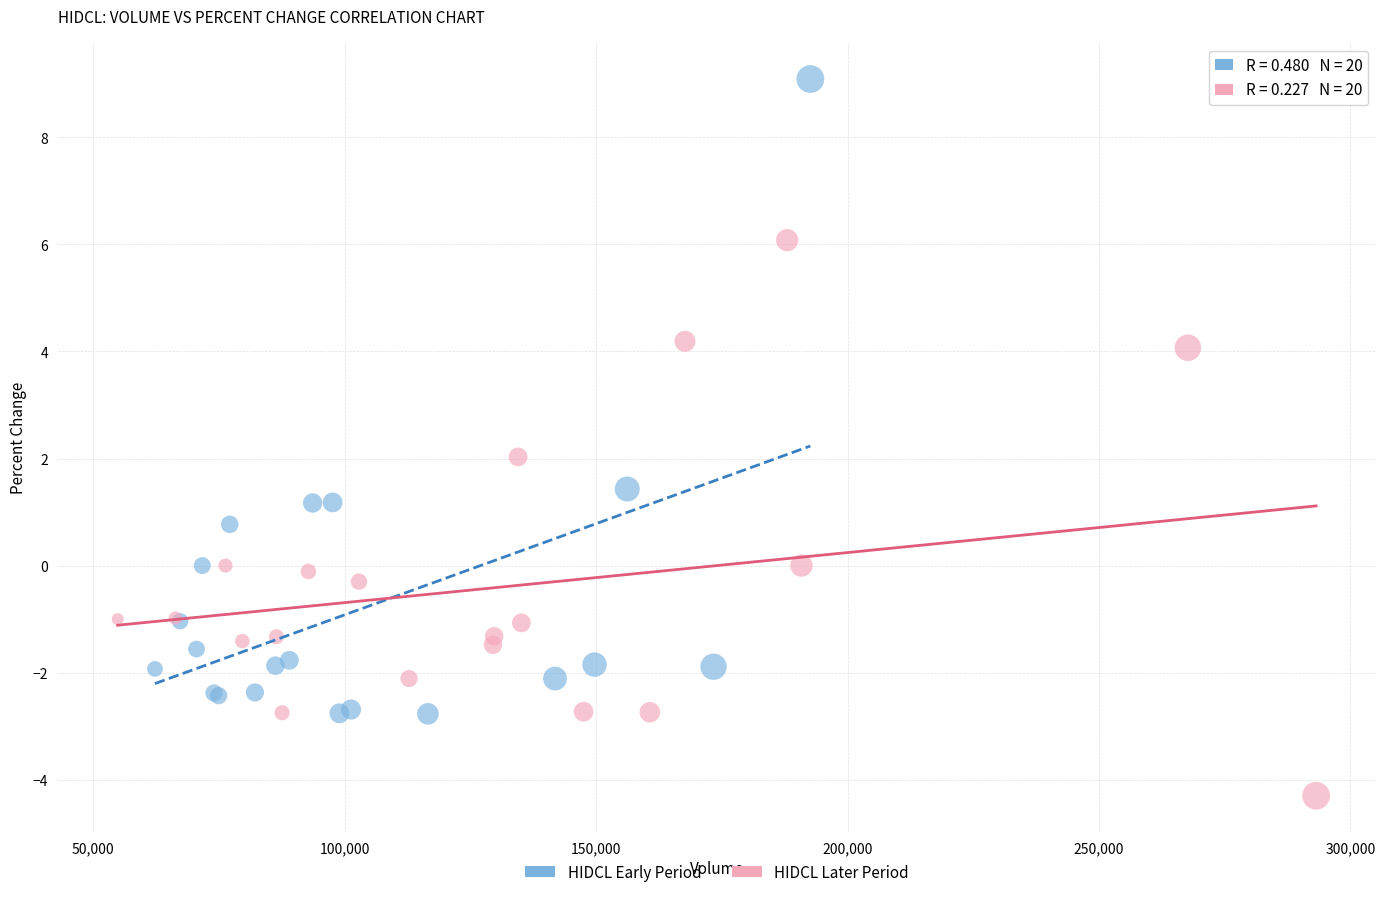

Which series contains the highest Y value?

HIDCL Early Period